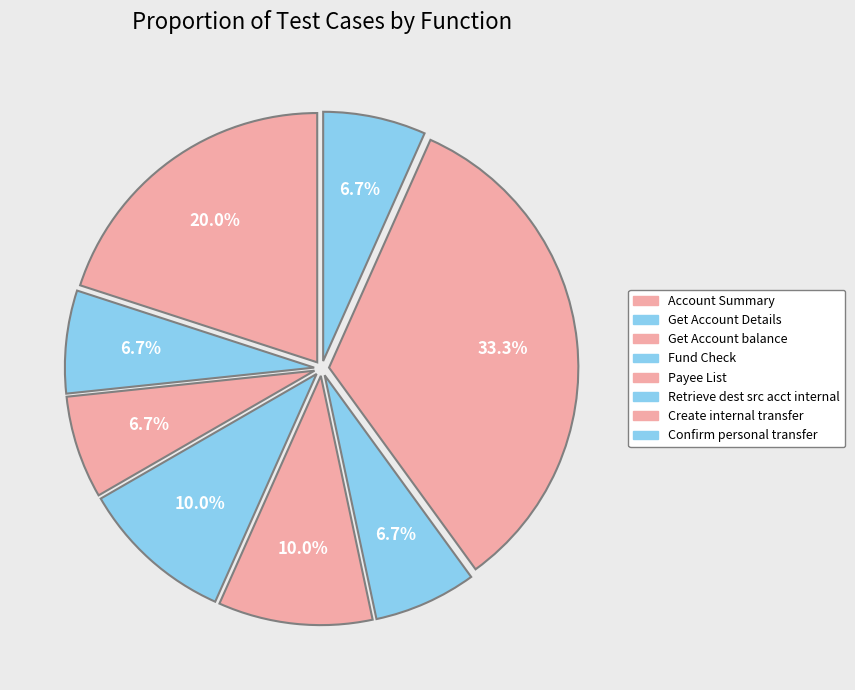

To the nearest percent, what is the combined percentage of Confirm personal transfer and Payee List?

17%